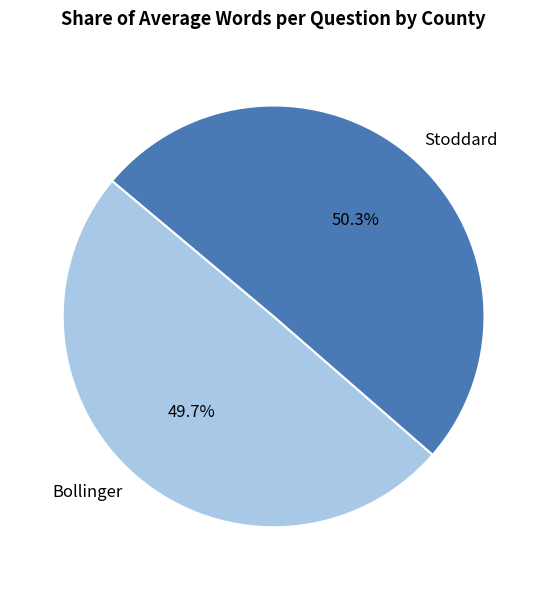

Rank the categories by value from lowest to highest.

Bollinger, Stoddard